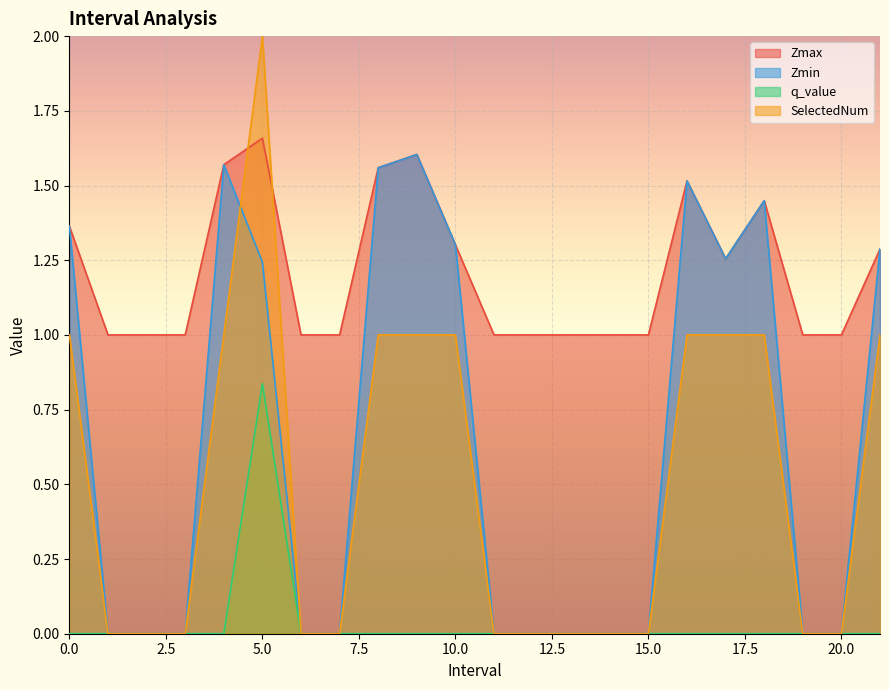

What is the label of the 22nd point from the left?

21.0